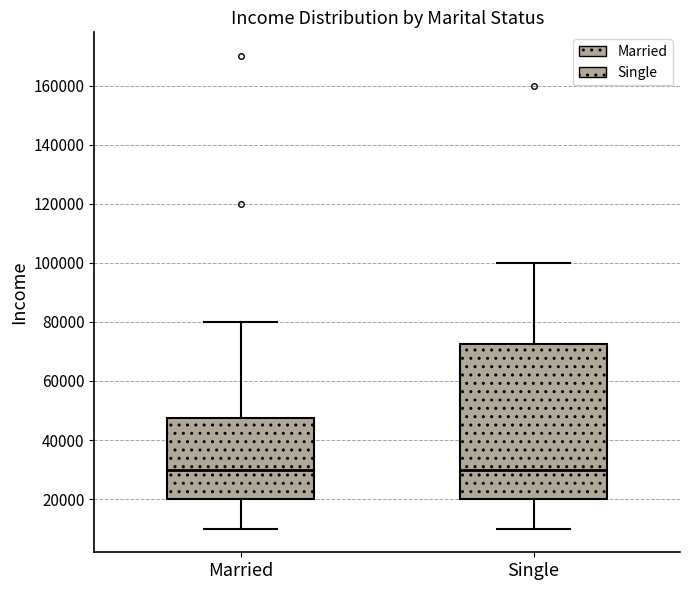

Where is the upper edge of the box for Married on the y-axis? The values are not printed on the chart, so give them approximately, as read against the axis.

48000